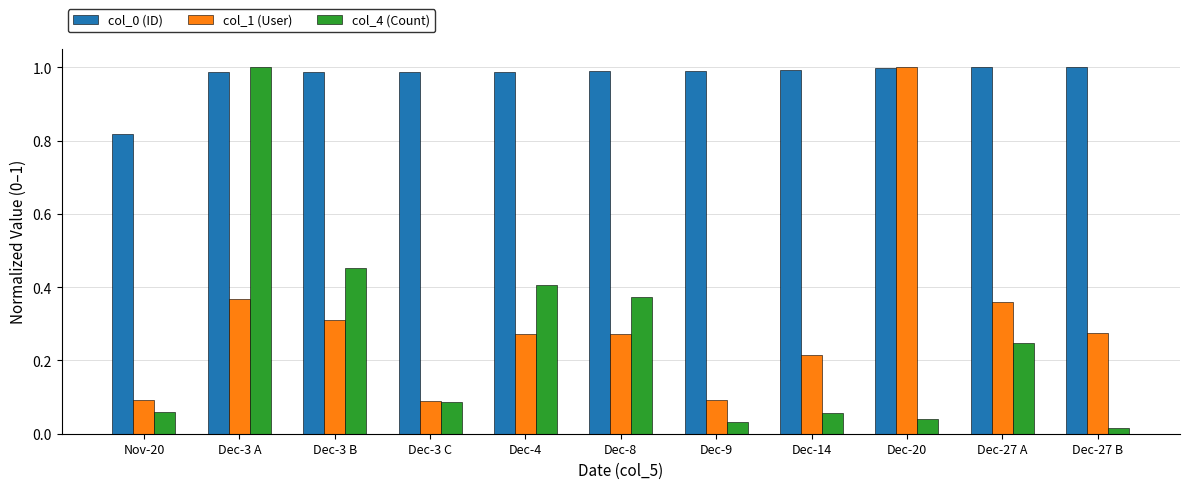

Is the value of col_1 (User) at Dec-8 greater than the value of col_4 (Count) at Dec-9?

Yes